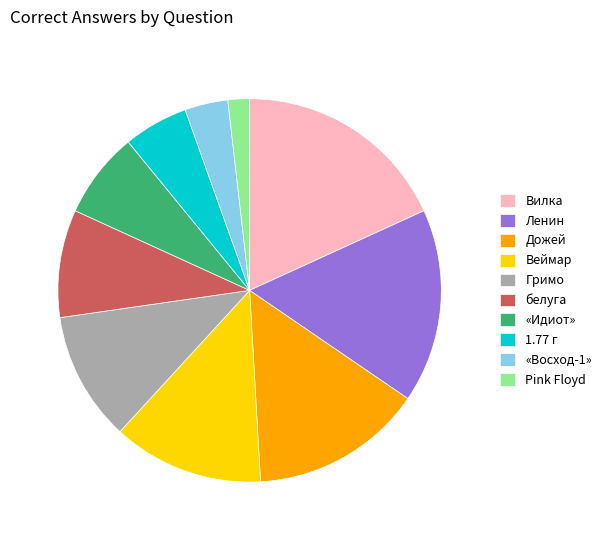

Which has a higher value, Веймар or Ленин?

Ленин